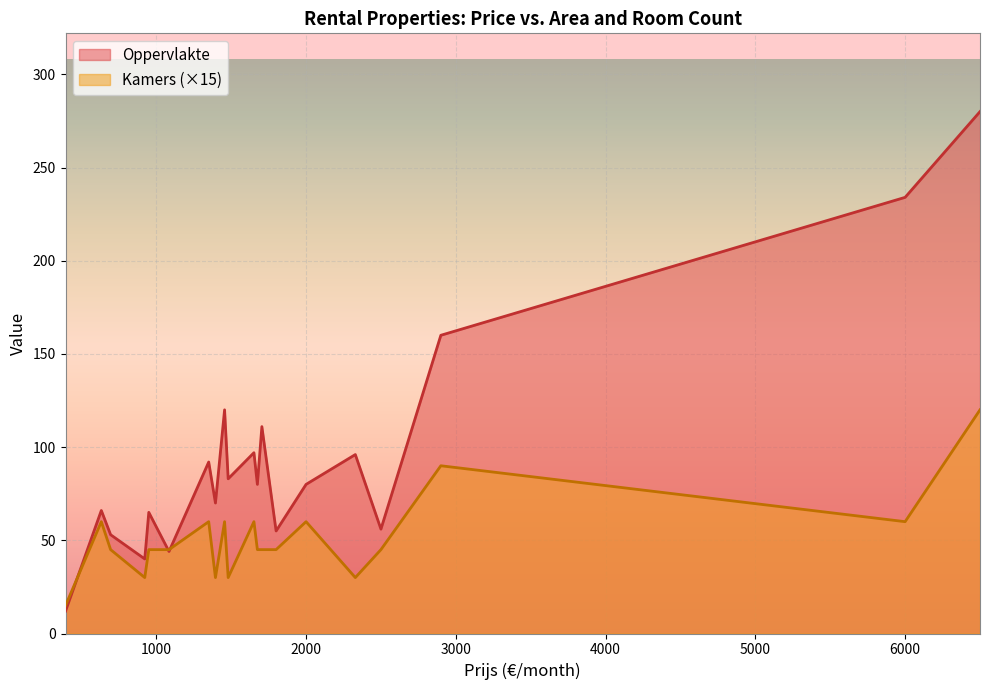

True or false: Oppervlakte and Kamers intersect in this chart.

False